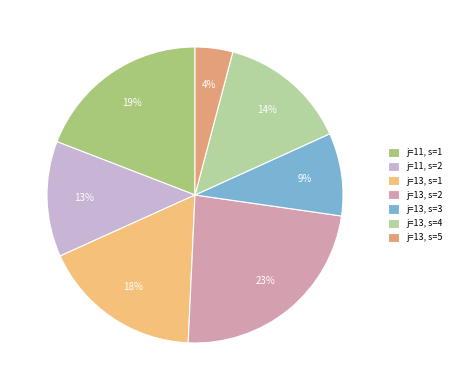

Which slice is the largest?

j=13, s=2